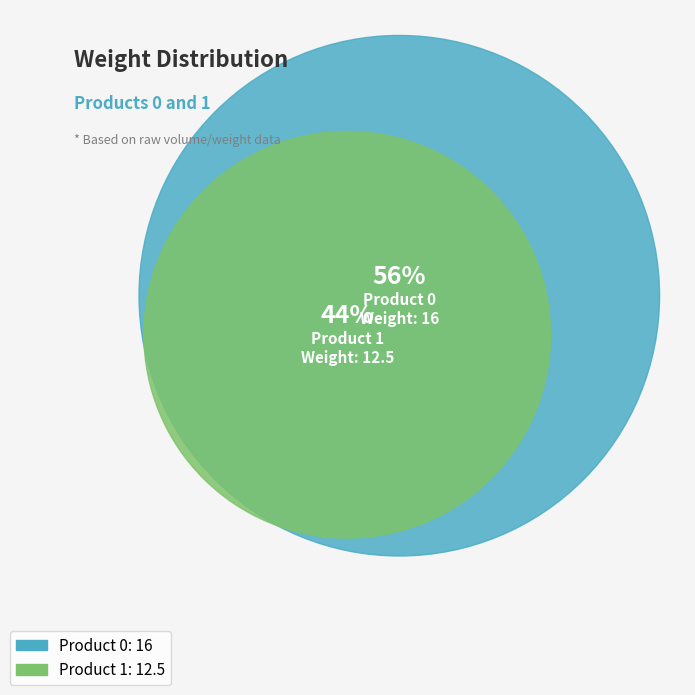

What is the change in value from 0 to 1?

-3.5